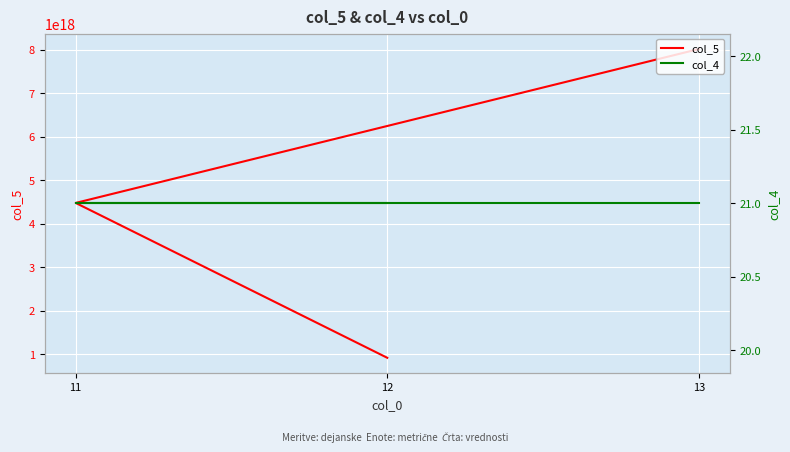

How many categories are shown in the chart?

3